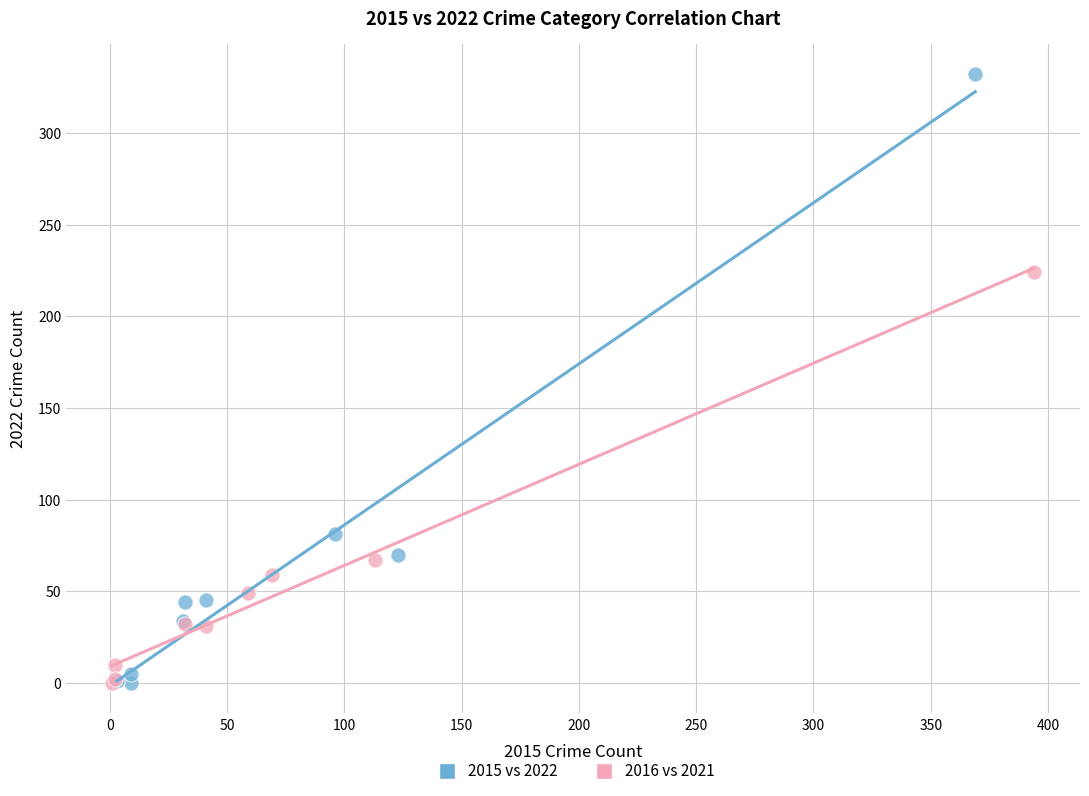

Which series reaches the maximum Y coordinate?

2015 vs 2022